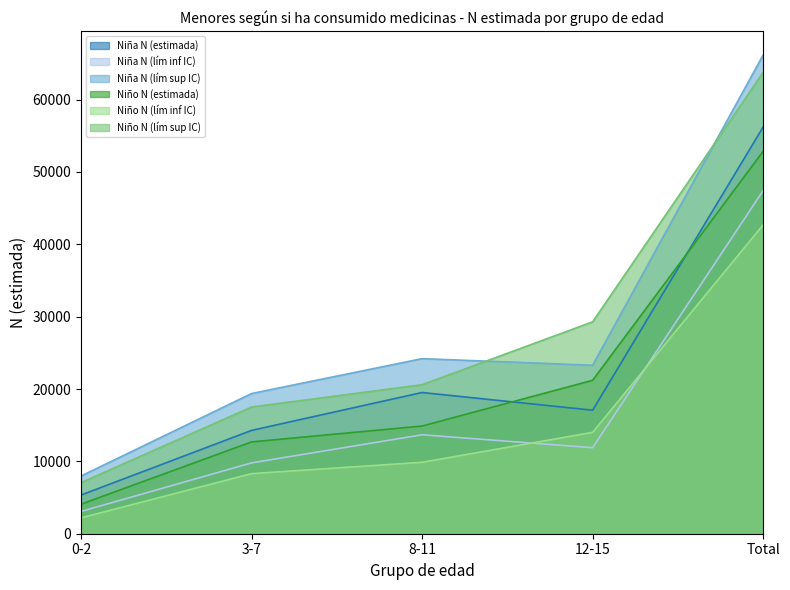

How many categories are shown in the chart?

5